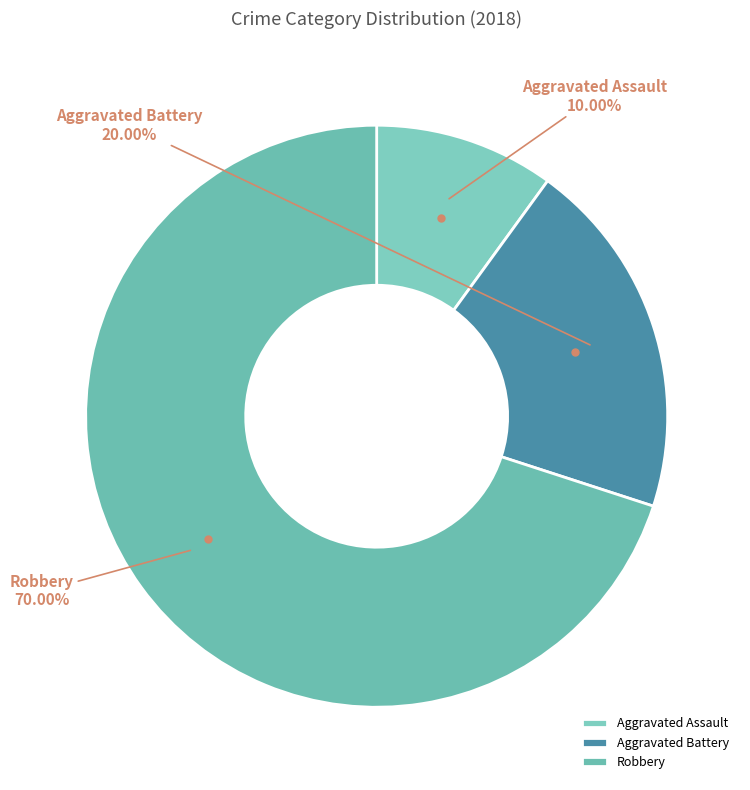

To the nearest percent, what portion does Aggravated Assault represent?

10%